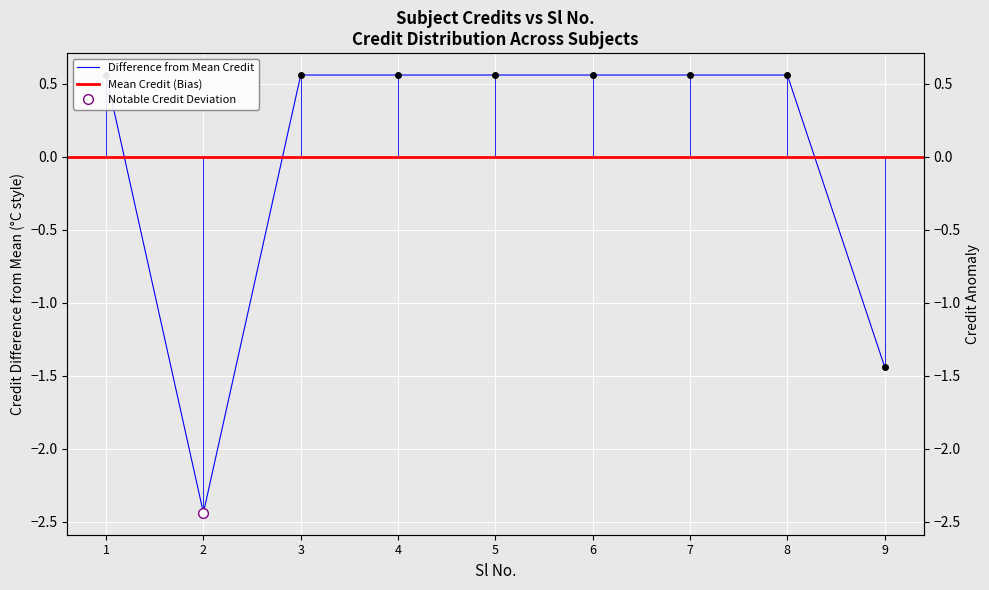

The chart shows a value of 0.6 at 7. True or false?

True